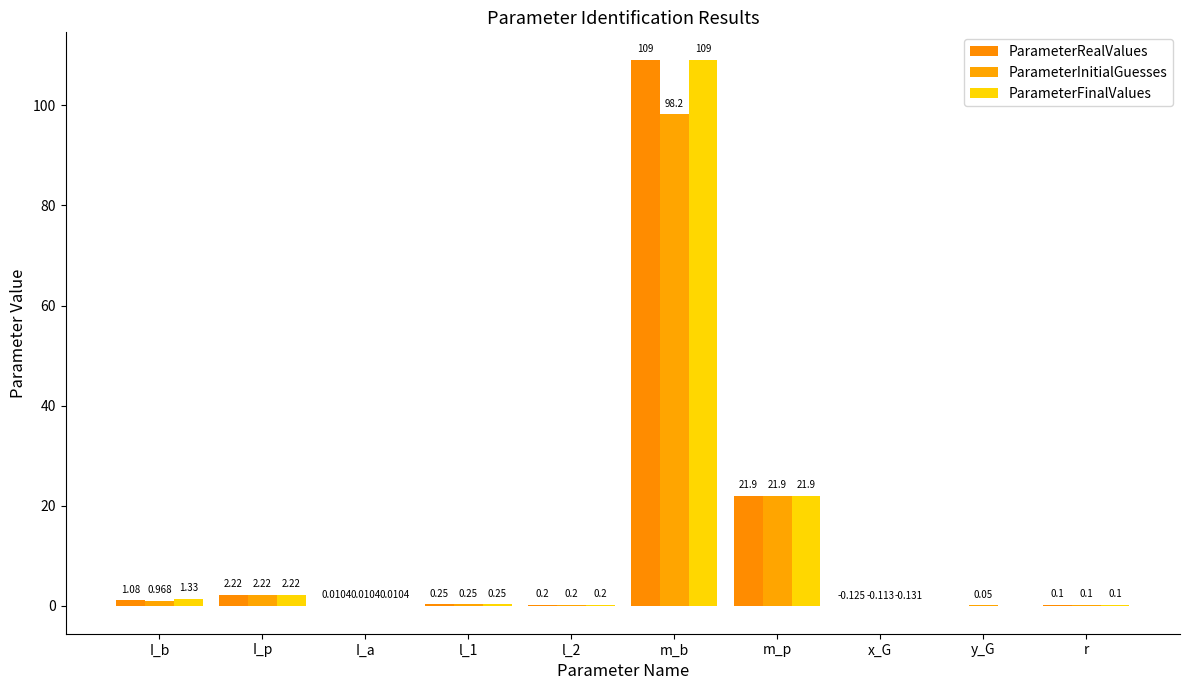

At which category is the sum across all series the highest?

m_b